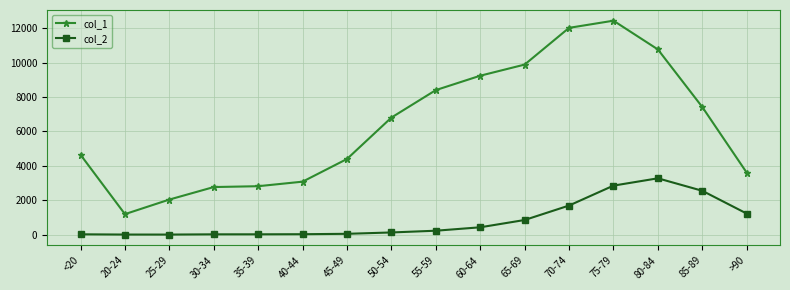

What is the total value across all series at 50-54?

6929